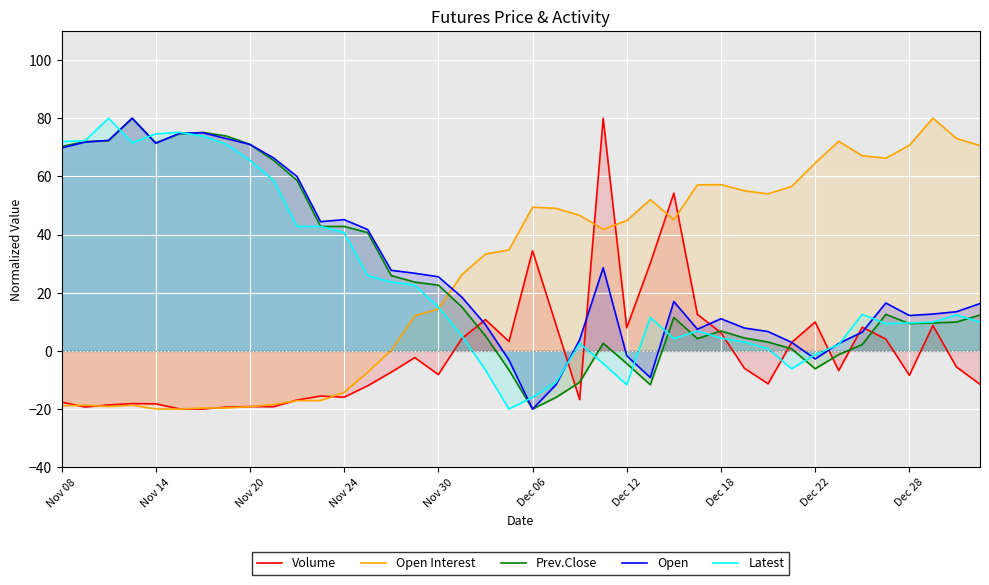

The value of Open at 17 is 18.5. True or false?

True